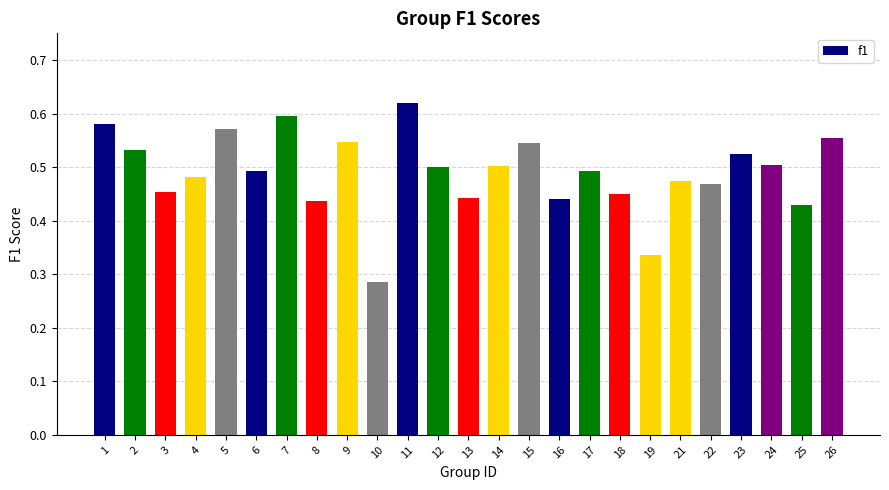

Is it true that the value at 13 is 0.7?

False